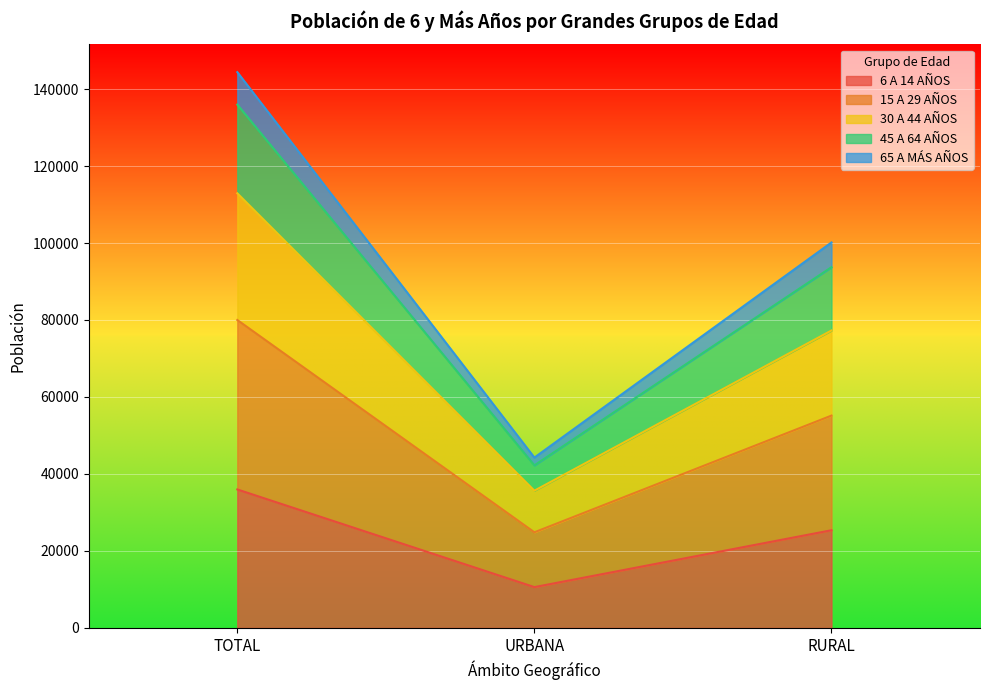

What is the minimum value shown in the chart?

10598